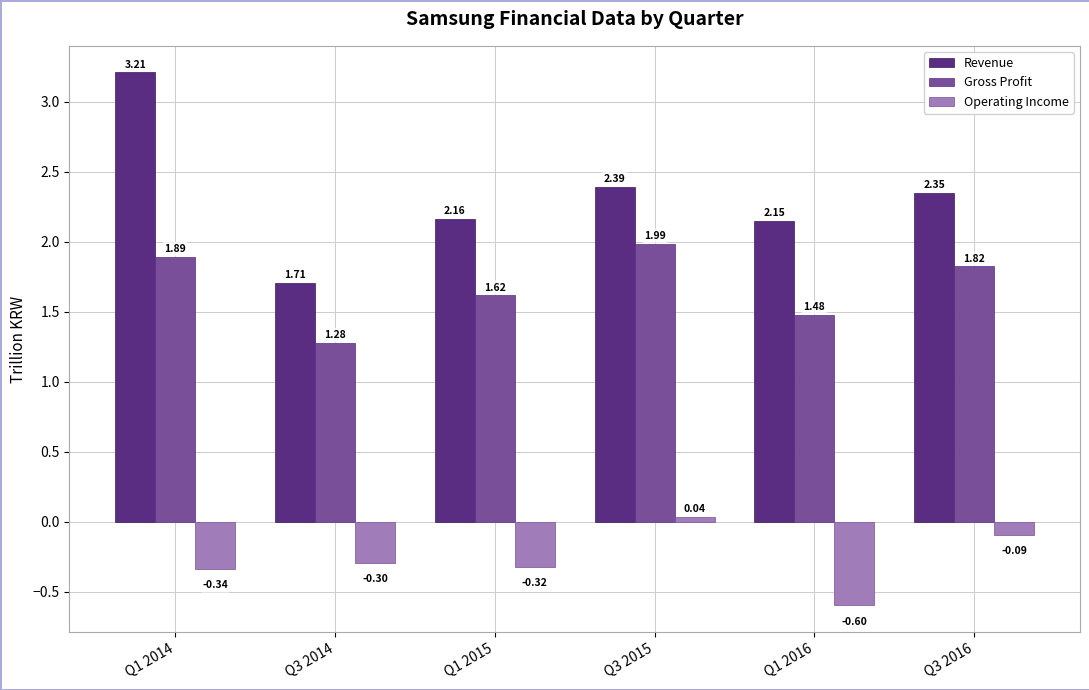

What are all the series names shown in the legend?

Revenue, Gross Profit, Operating Income